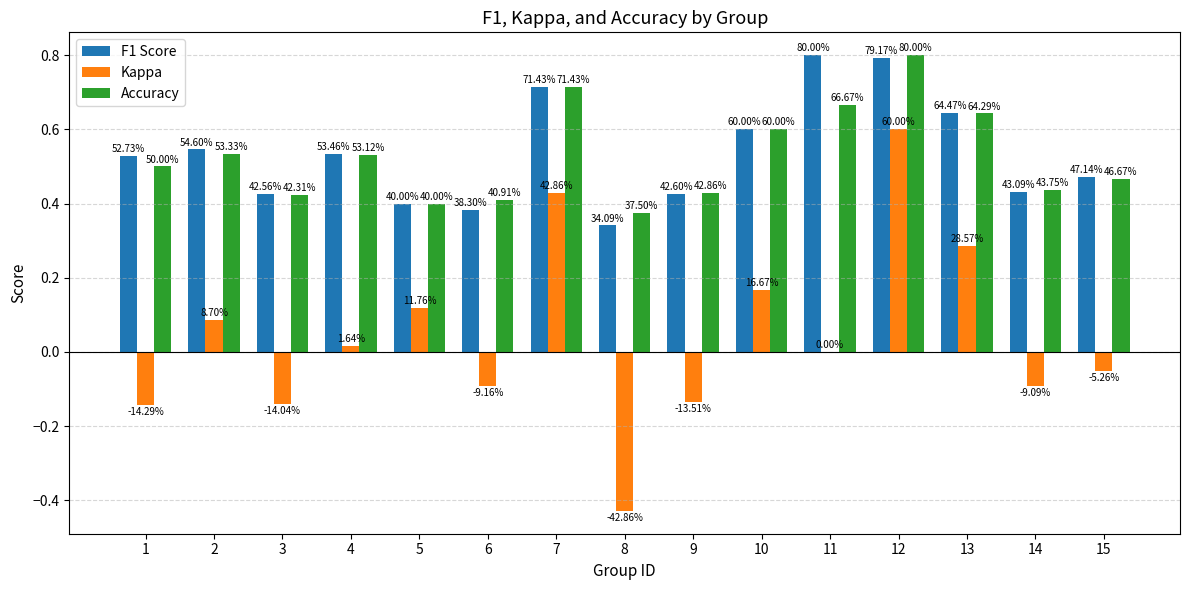

True or false: Kappa has a value of -0.1 at 1.

False